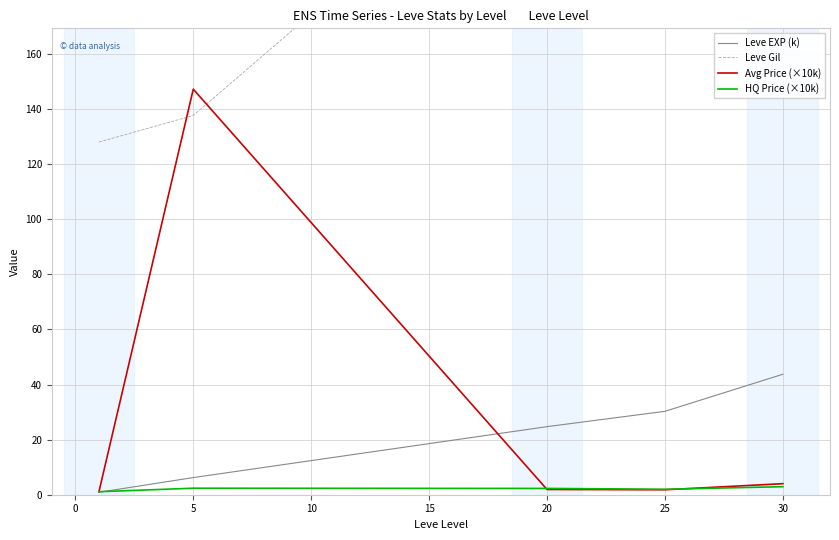

The HQ Price (×10k) series shows 2.9 at 15. True or false?

True